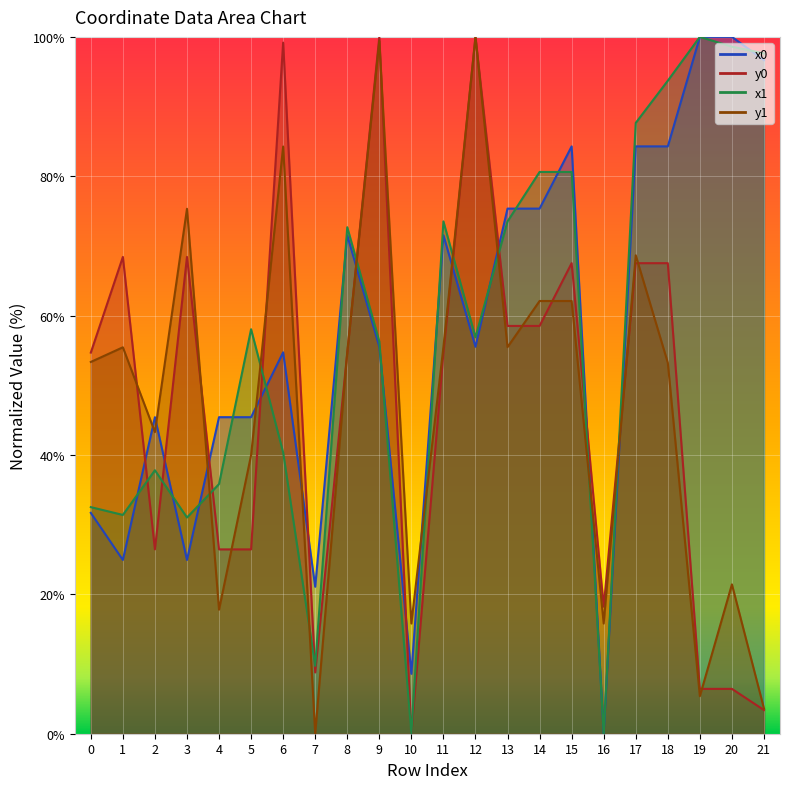

What is the sum of all x1 values?

1248.5